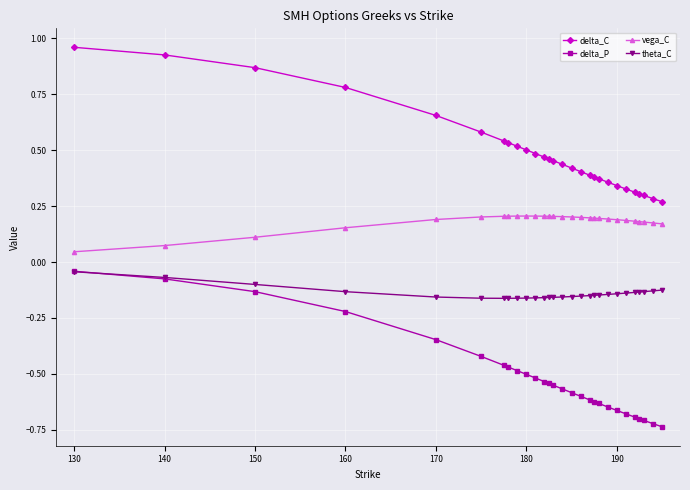

True or false: vega_C and delta_P intersect in this chart.

False